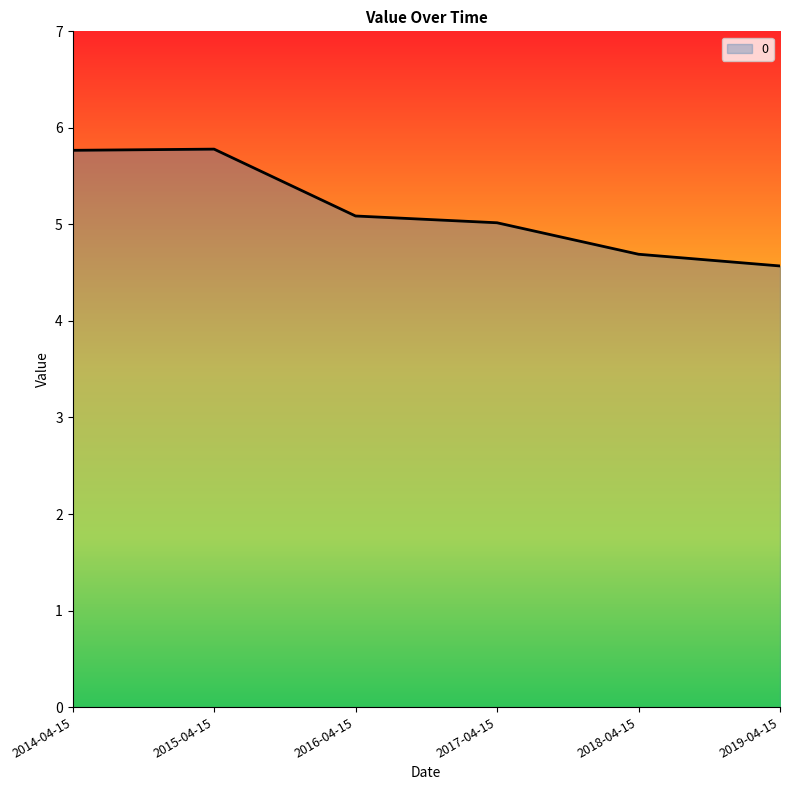

What position from the right is 2016-04-15?

4